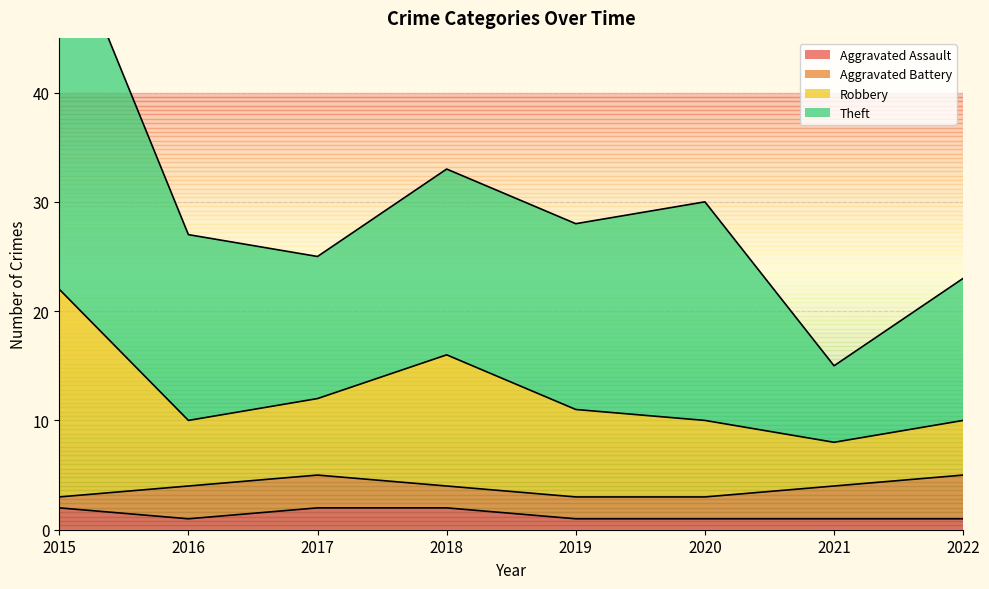

At how many categories does at least one series exceed 2?

8